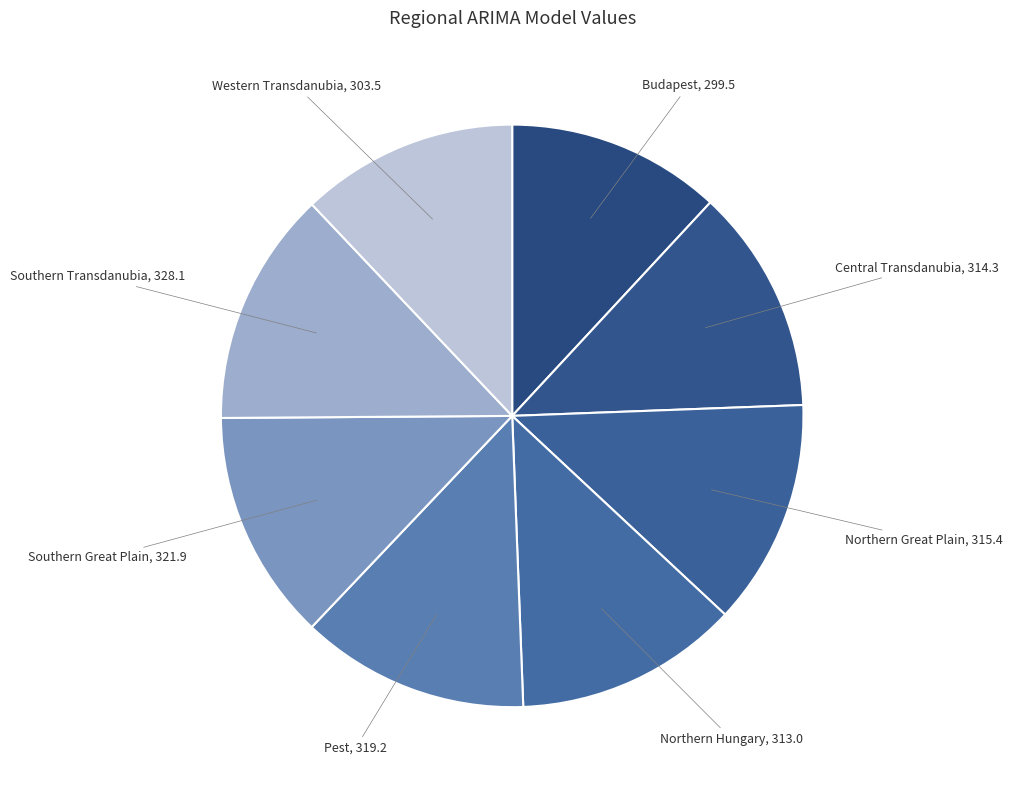

Count the number of slices in the pie.

8